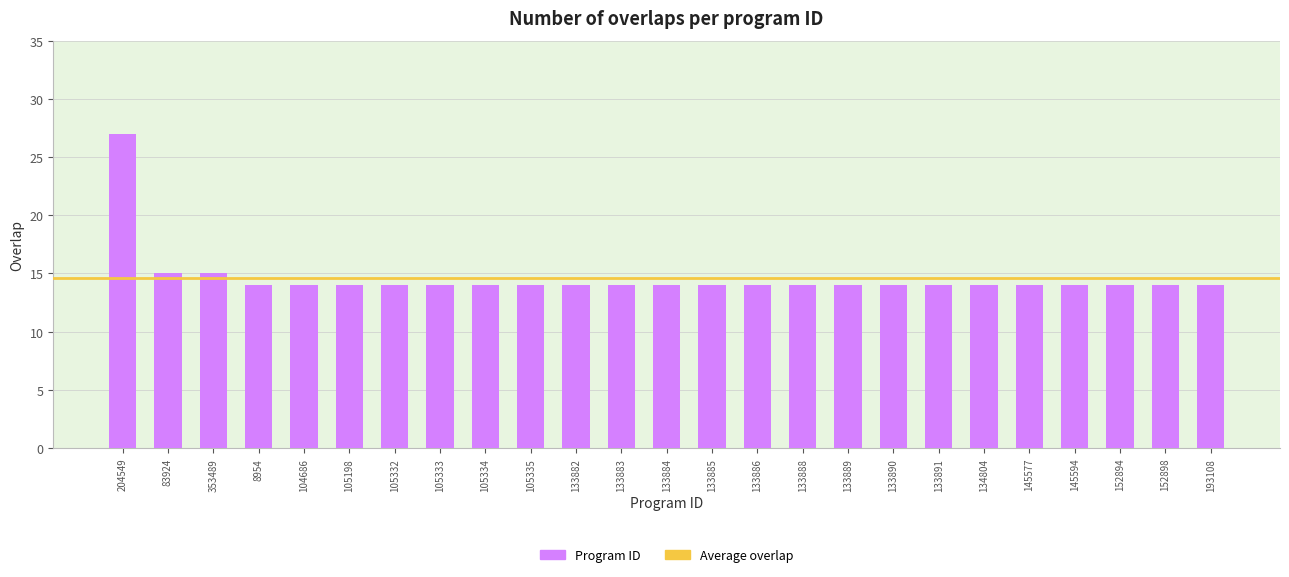

What is the label of the 18th bar from the right?

105333